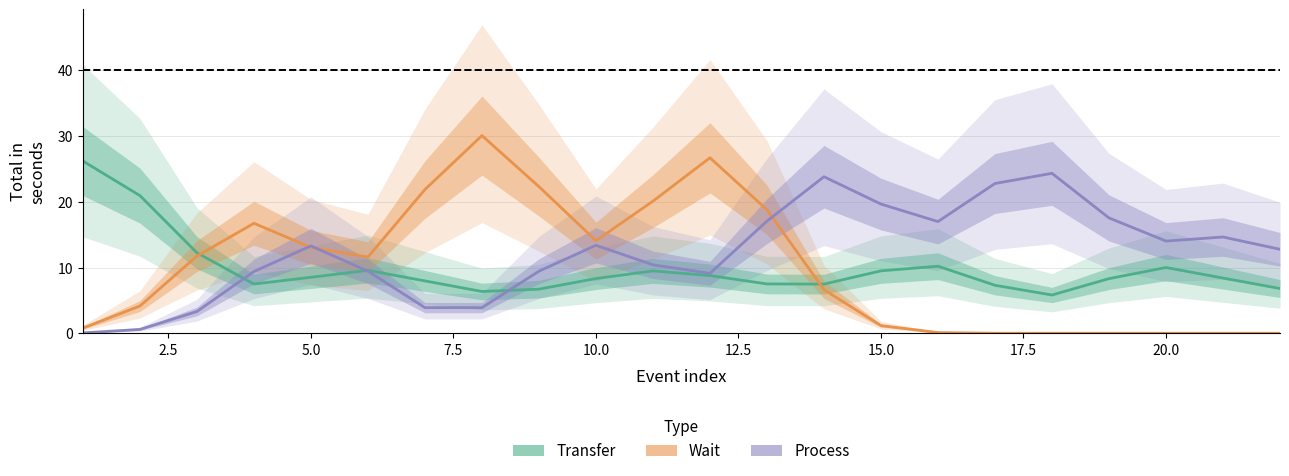

Between 5.0 and 19, which series saw the biggest shift?

Wait